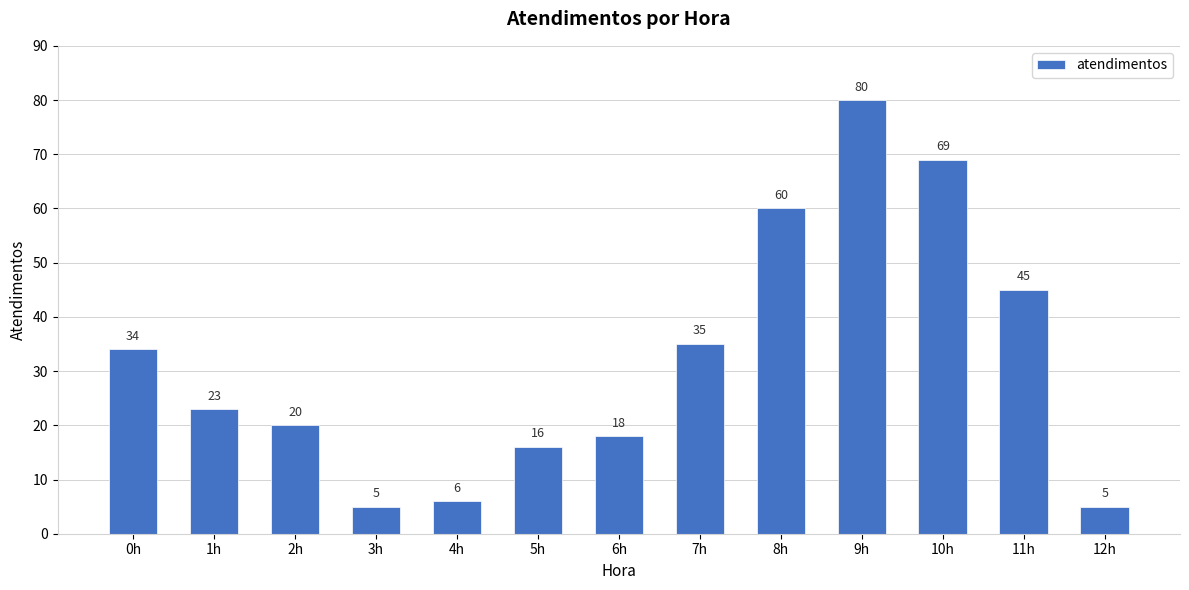

What is the change in value from 1h to 12h?

-18